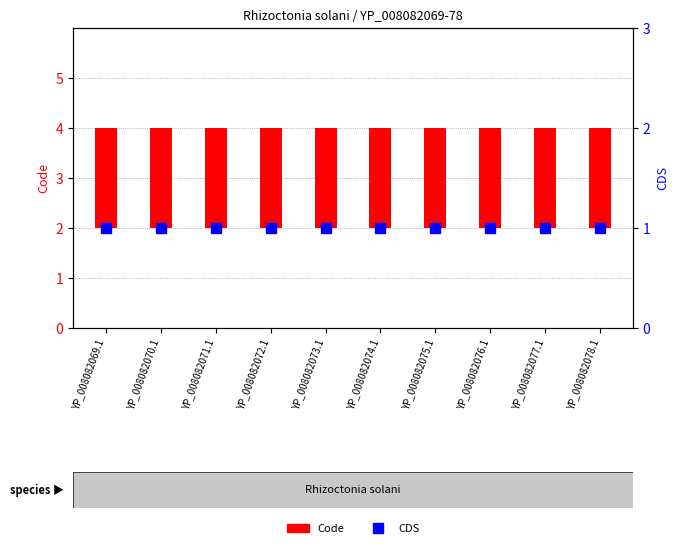

Rank the series by their maximum value, from lowest to highest.

CDS, Code